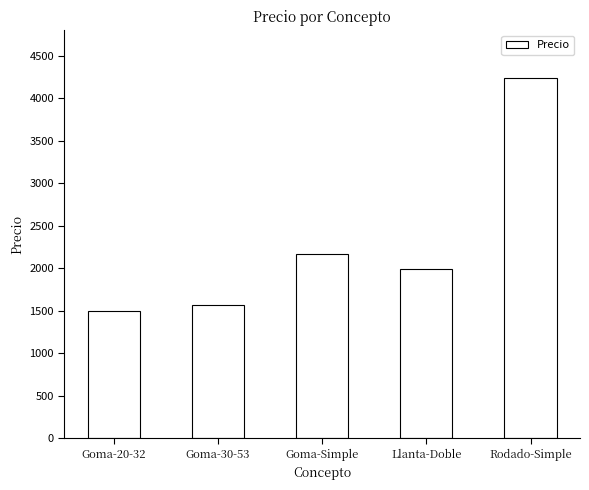

What is the difference between the values at Llanta-Doble and Rodado-Simple?

2240